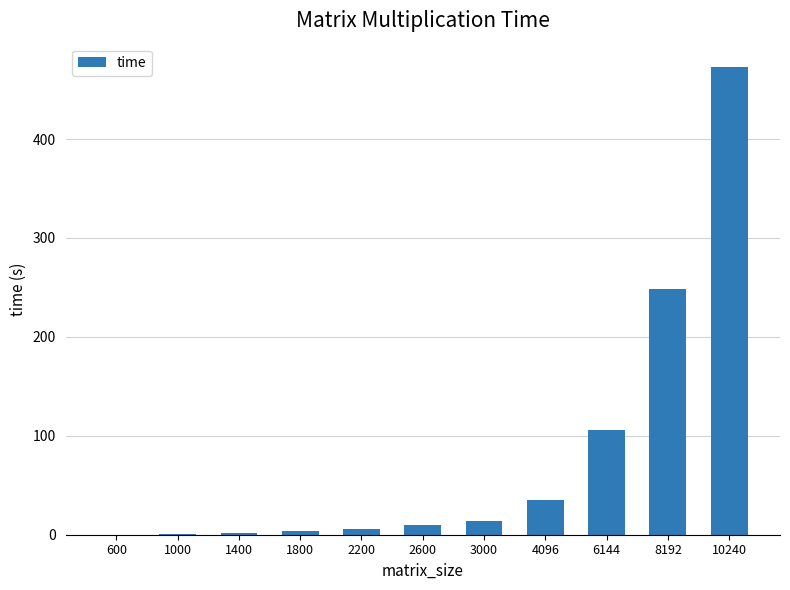

What is the sum of all values?

896.4